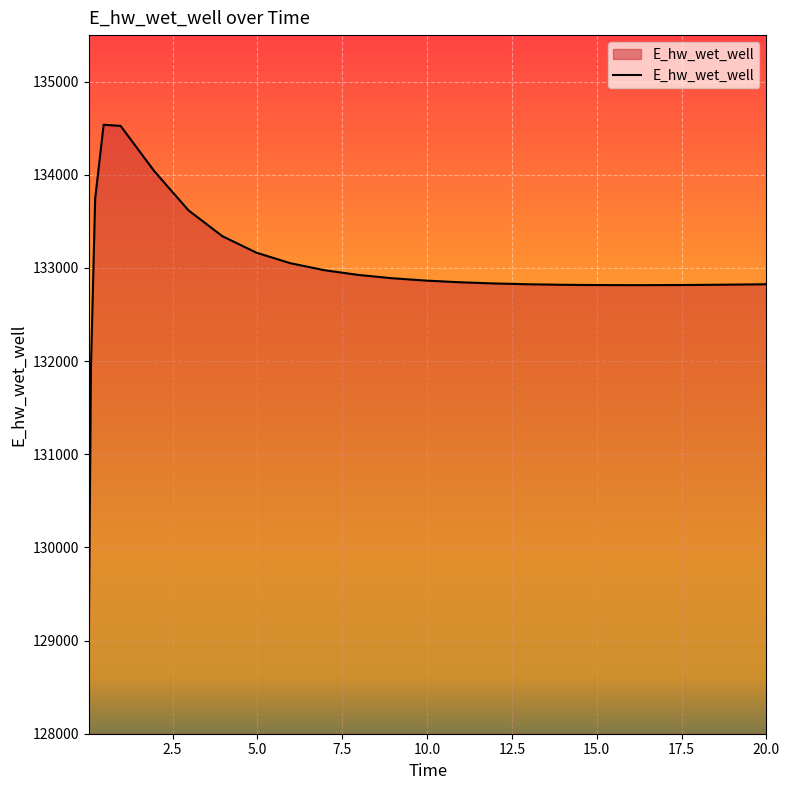

What is the sum of all values?

3323680.5